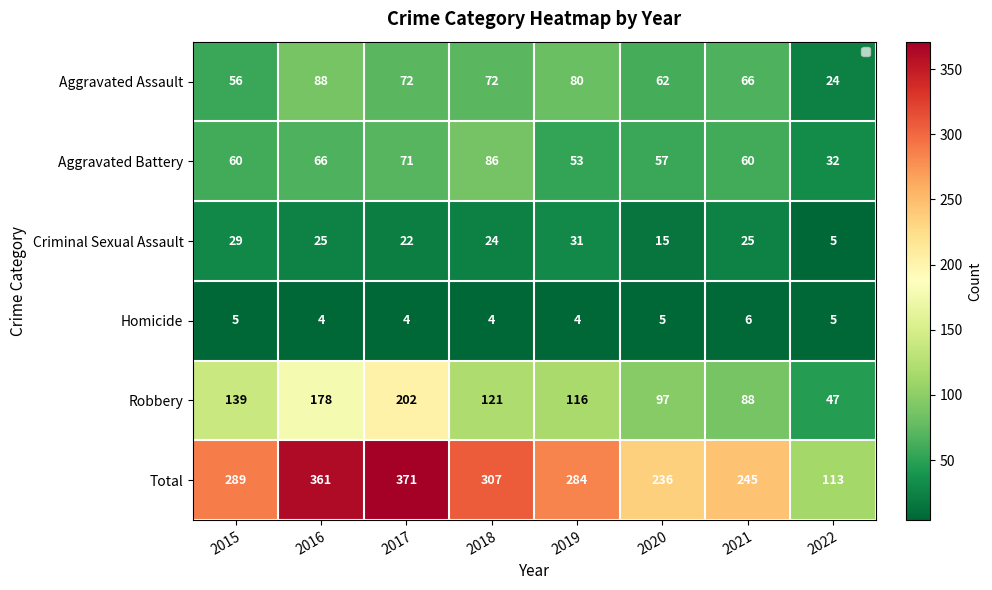

At which category is the sum across all series the highest?

2017